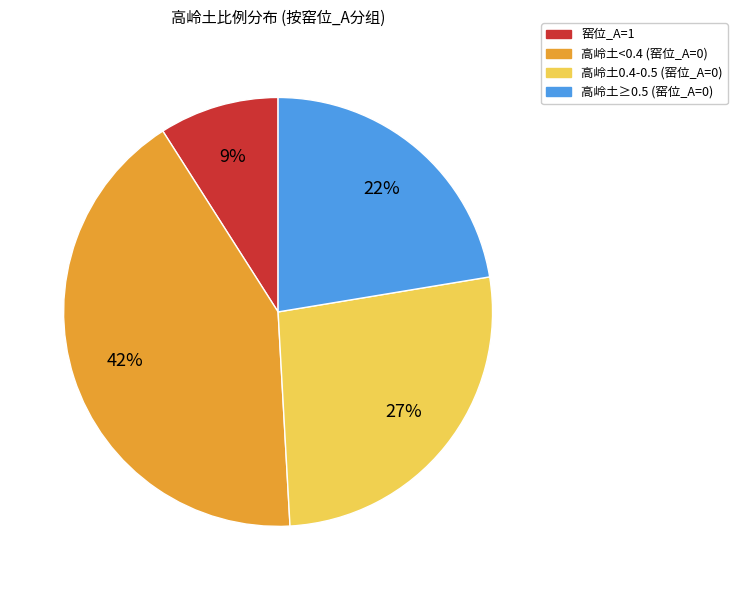

What percentage is the 窑位_A=1 slice, to the nearest percent?

9%